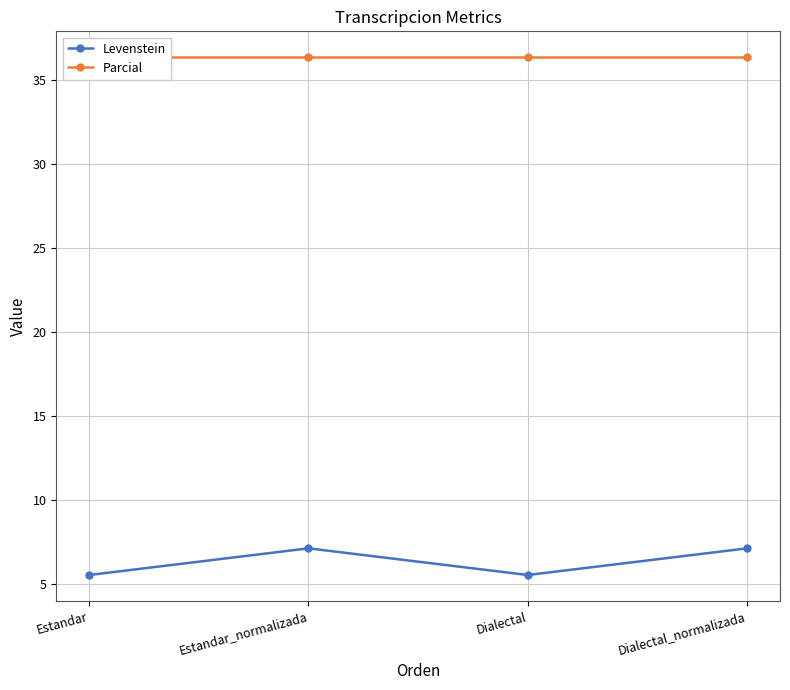

How many categories are shown in the chart?

4